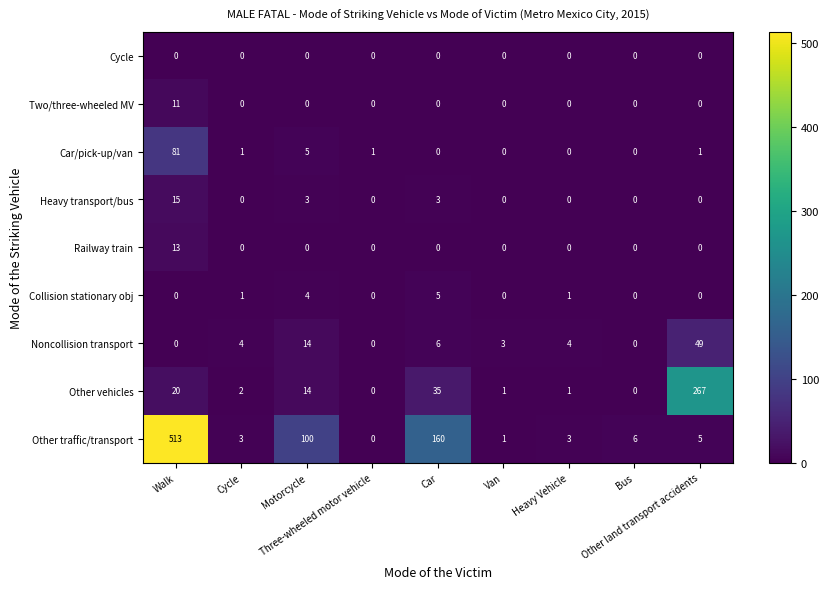

What is the total value across all series at Heavy Vehicle?

9